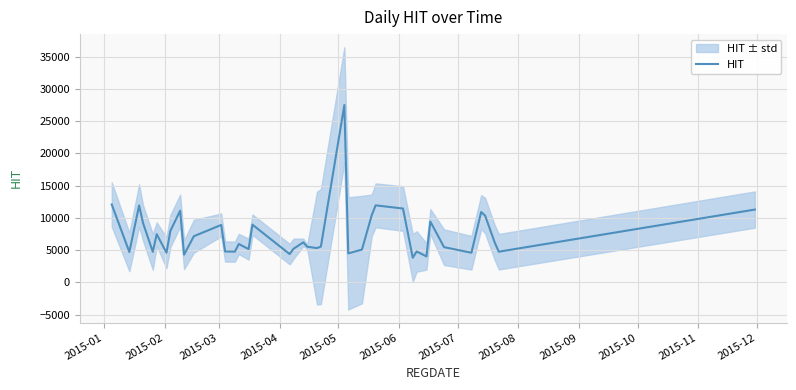

What is the minimum value for HIT?

3833